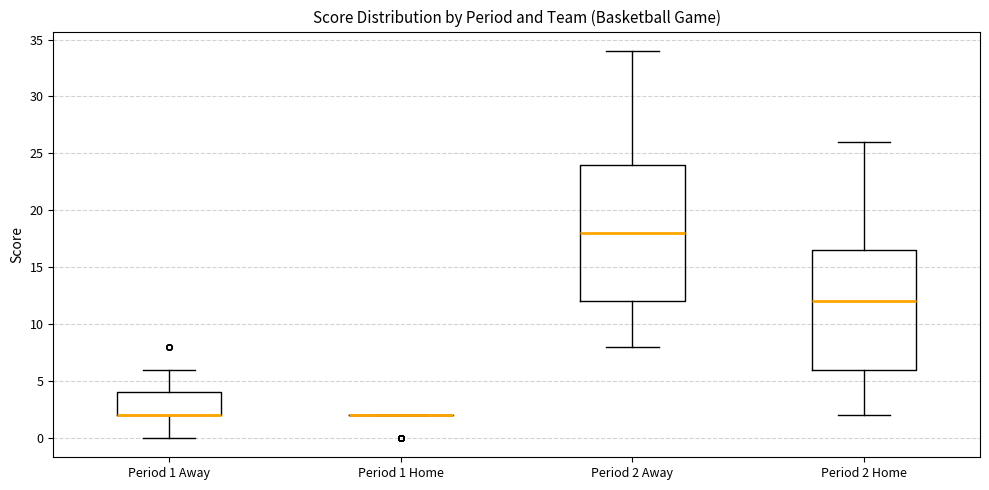

Where does the lower whisker of the box for Period 2 Home end on the y-axis? The values are not printed on the chart, so give them approximately, as read against the axis.

2.0